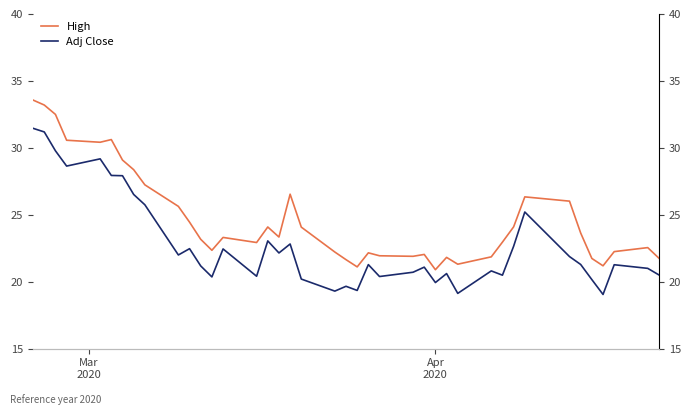

Reading left to right, transcribe all the data shown in this chart.

High: 33.6	33.2	32.5	30.6	30.4	30.6	29.1	28.4	27.2	25.6	24.4	23.2	22.4	23.3	22.9	24.1	23.3	26.5	24.1	22.2	21.6	21.1	22.2	21.9	21.9	22.0	20.9	21.8	21.3	21.9	23.0	24.1	26.3	26.0	23.6	21.7	21.2	22.2	22.6	21.8
Adj Close: 31.5	31.2	29.8	28.6	29.2	27.9	27.9	26.5	25.8	22.0	22.5	21.2	20.4	22.4	20.4	23.1	22.1	22.8	20.2	19.3	19.7	19.4	21.3	20.4	20.7	21.1	19.9	20.6	19.1	20.8	20.5	22.6	25.2	21.9	21.3	20.2	19.1	21.3	21.0	20.5